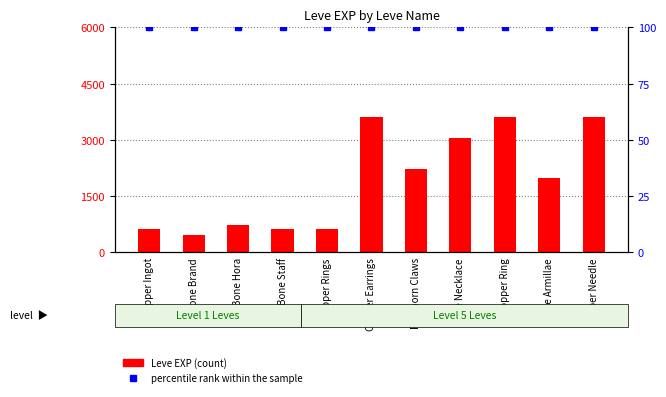

Is it true that percentile rank within the sample equals 138 at Bone Hora?

False